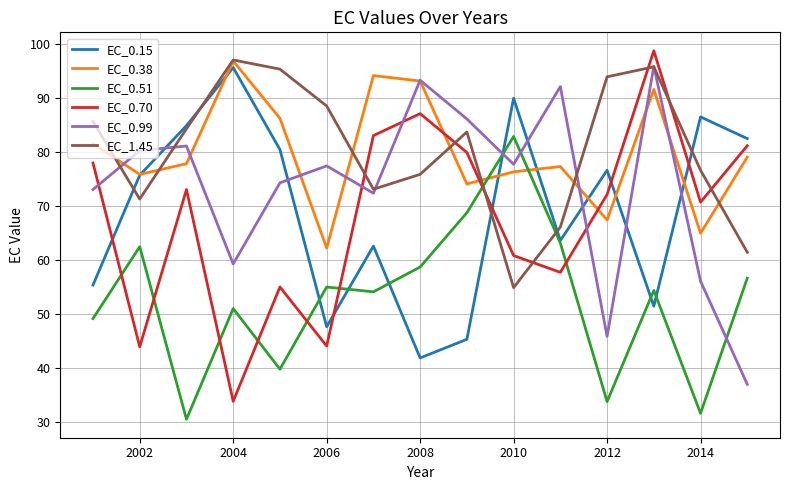

How many intersections are there between EC_0.38 and EC_0.51?

2